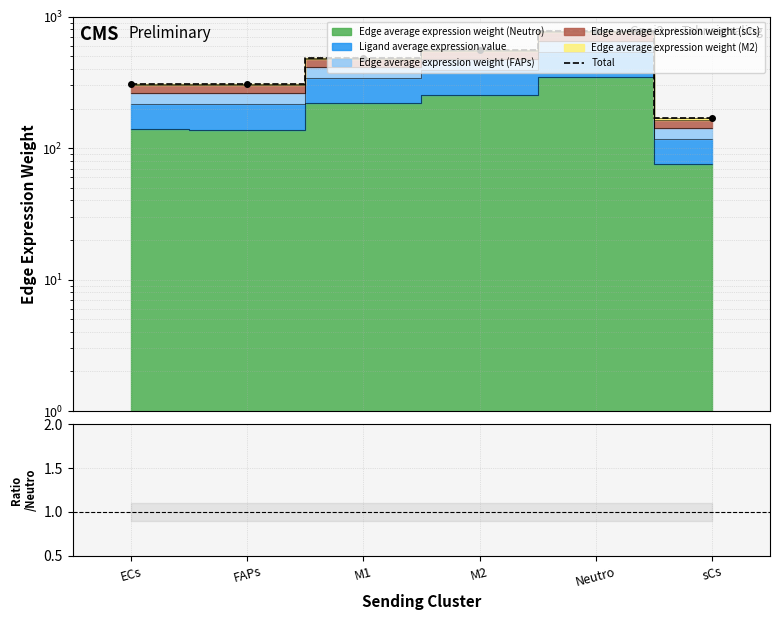

List the labels in order of value, smallest first.

sCs, FAPs, ECs, M1, M2, Neutro